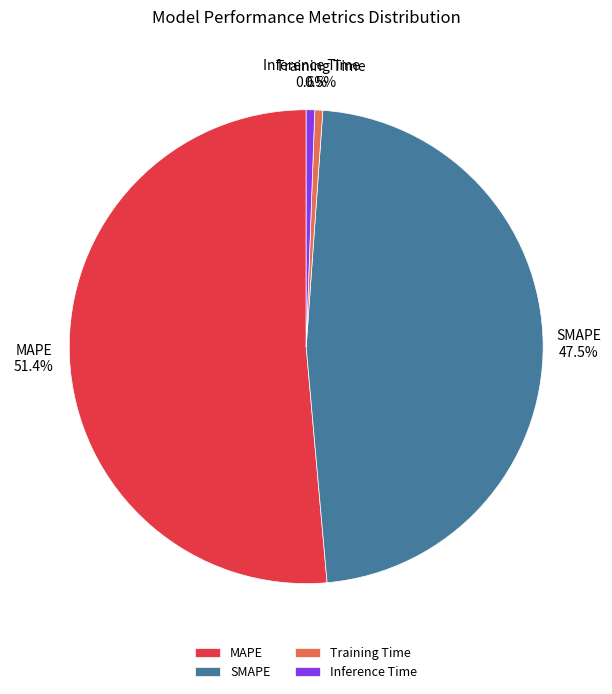

Which slice is the largest?

MAPE